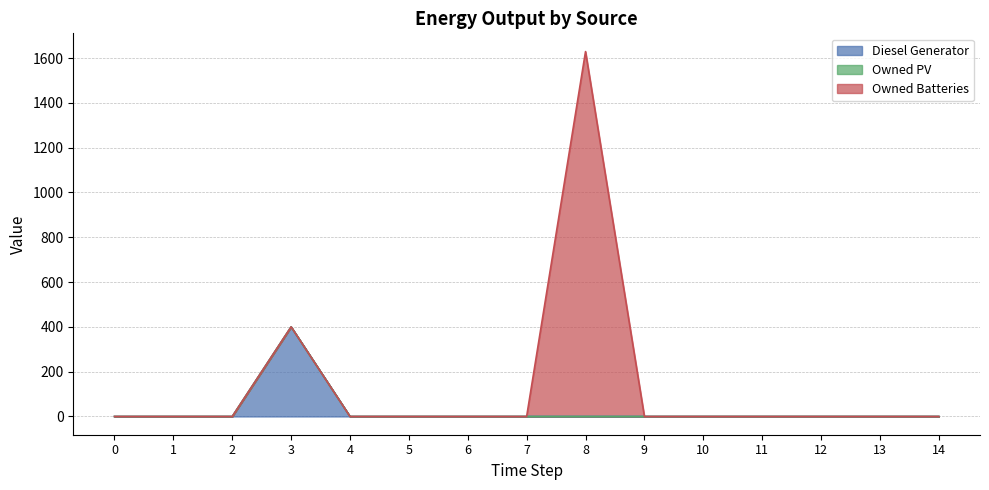

Is the value of Owned Batteries at 3 greater than the value of Owned PV at 6?

No